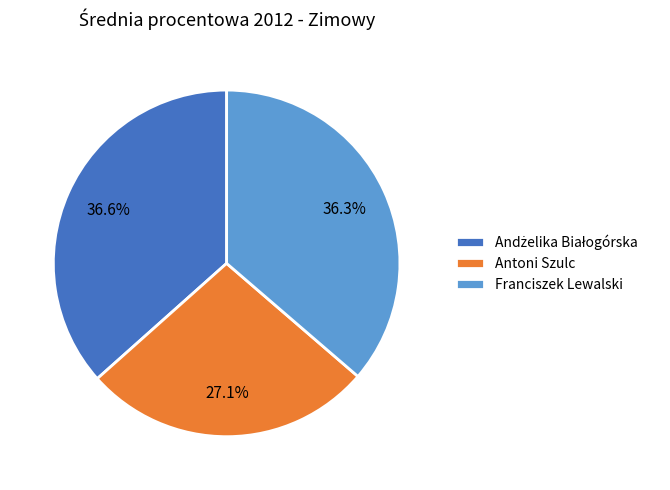

Is Franciszek Lewalski the majority of the pie?

No